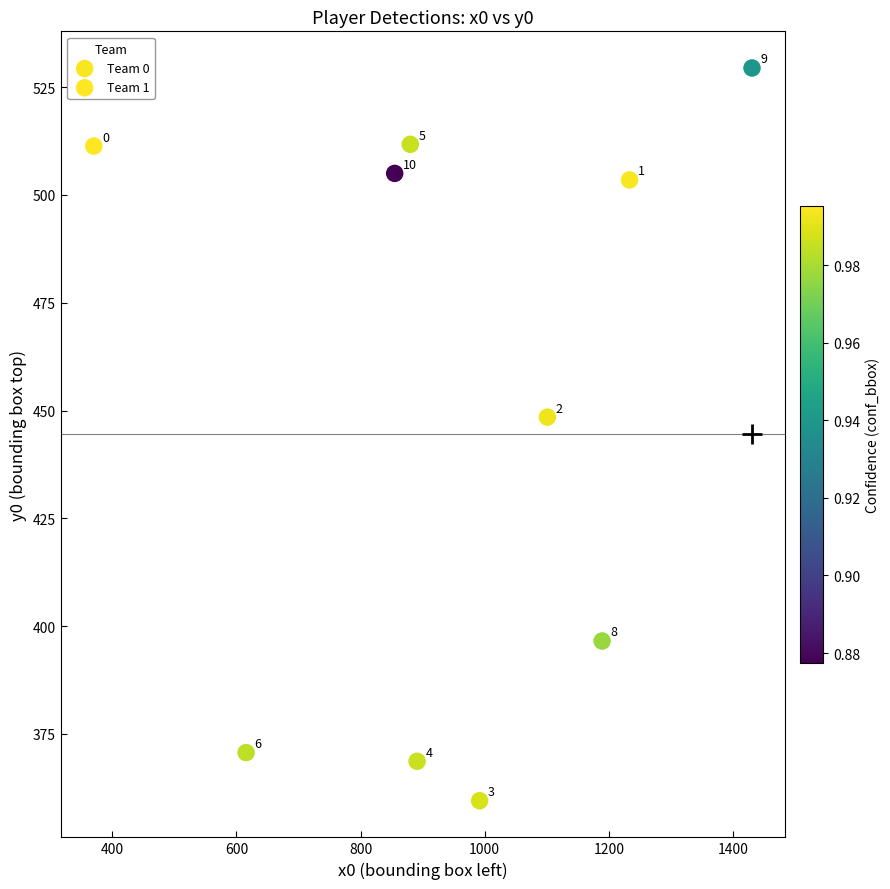

Which series has the widest spread of Y values?

Team 1